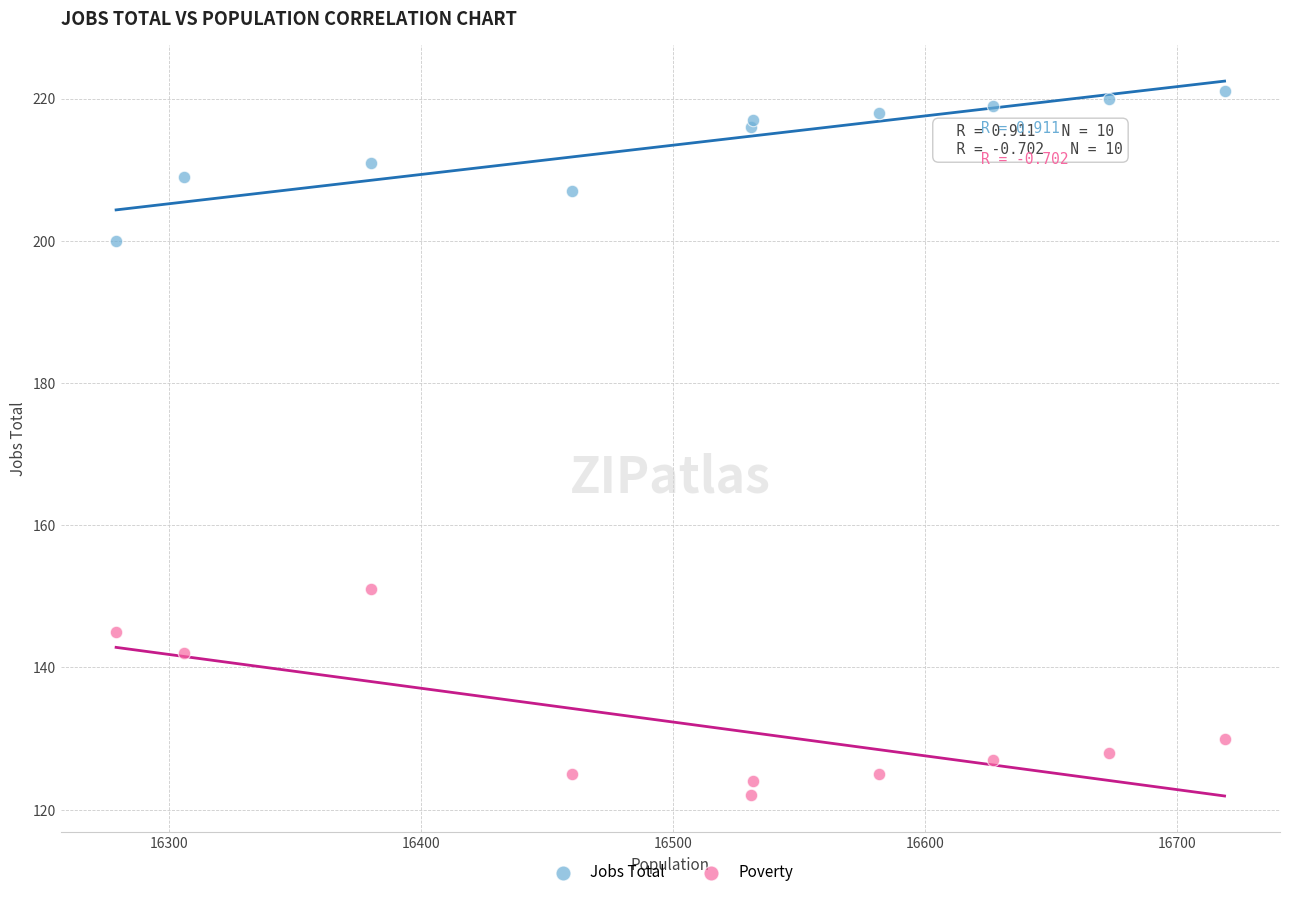

Across all series, what Y value is closest to 171?

151